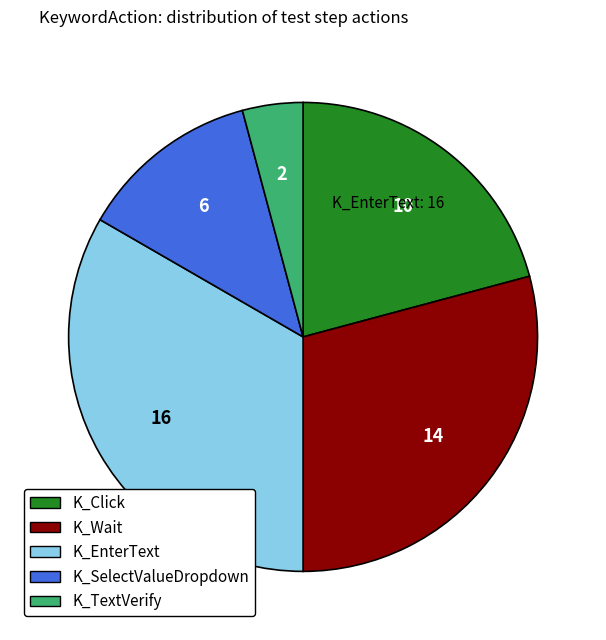

Between K_SelectValueDropdown and K_EnterText, which is larger?

K_EnterText